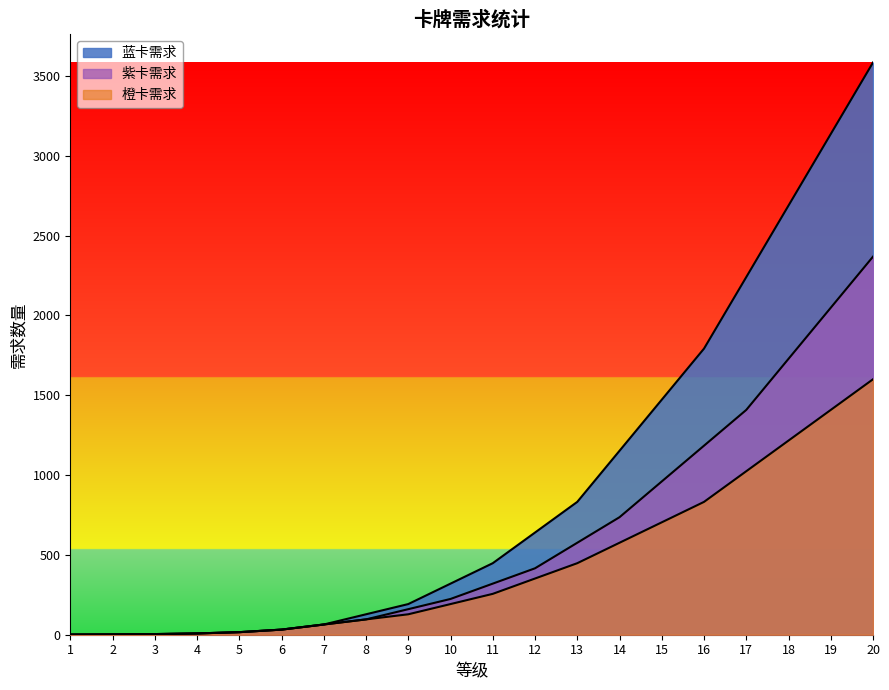

How many data points does each series have?

20